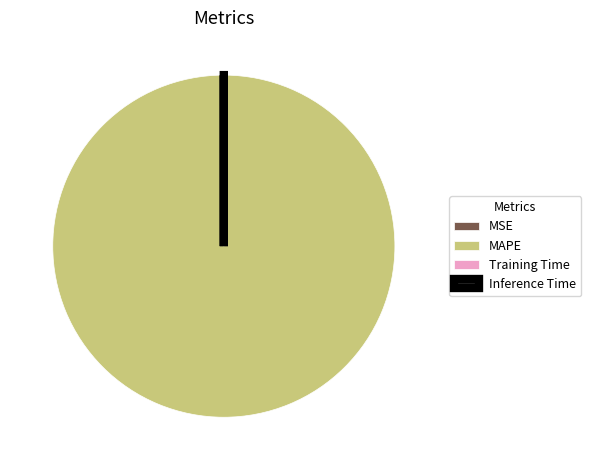

True or false: MAPE accounts for 100% of the total.

True